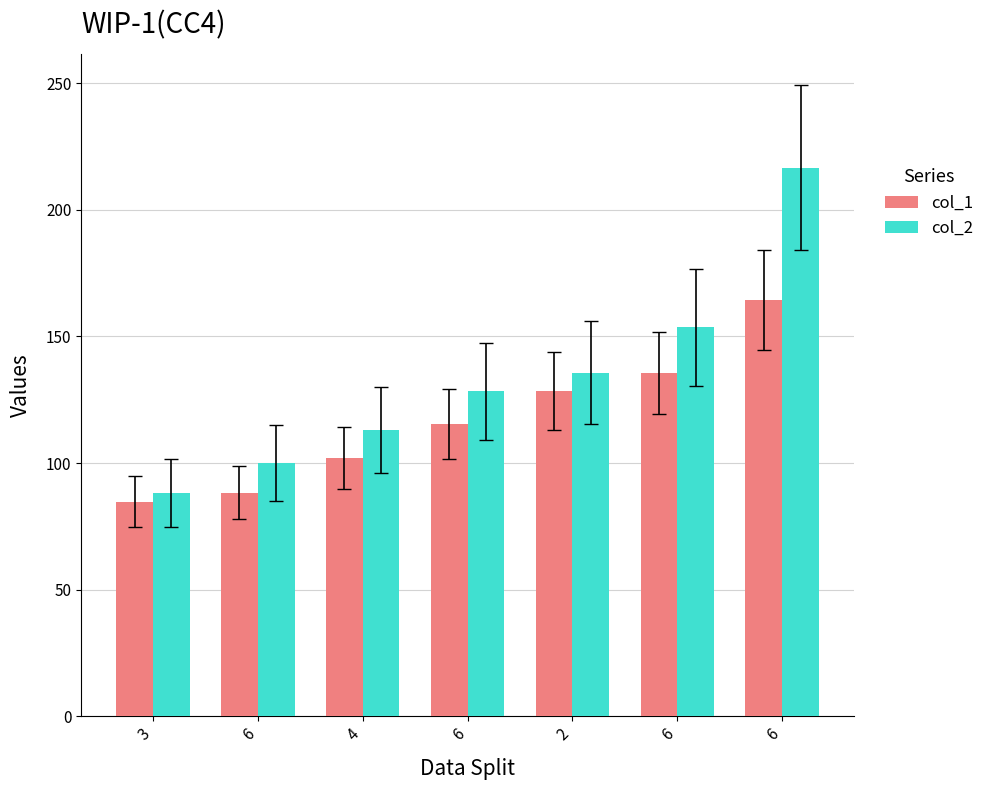

What is the difference between the maximum and minimum values in the col_1 series?

79.5